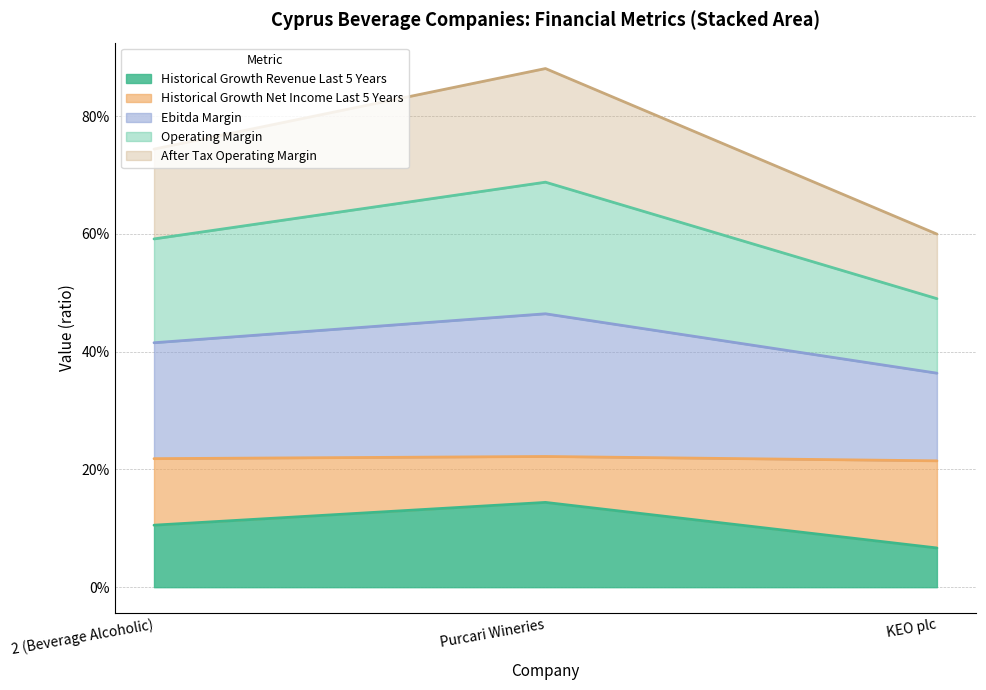

What is the maximum value shown in the chart?

0.9